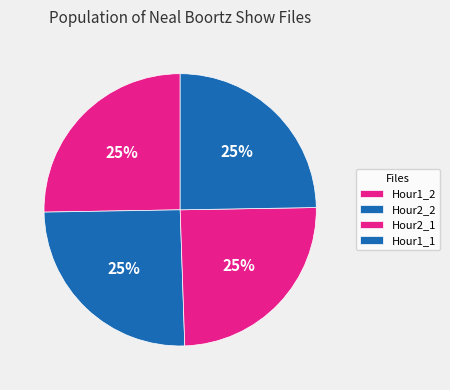

How many segments does this pie chart have?

4